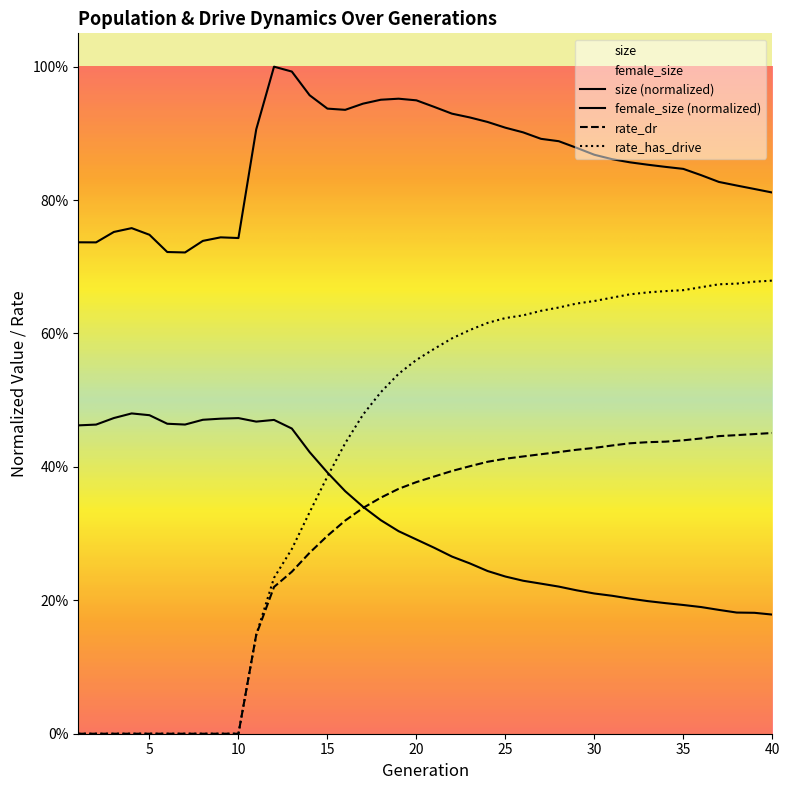

How many data points does each series have?

40